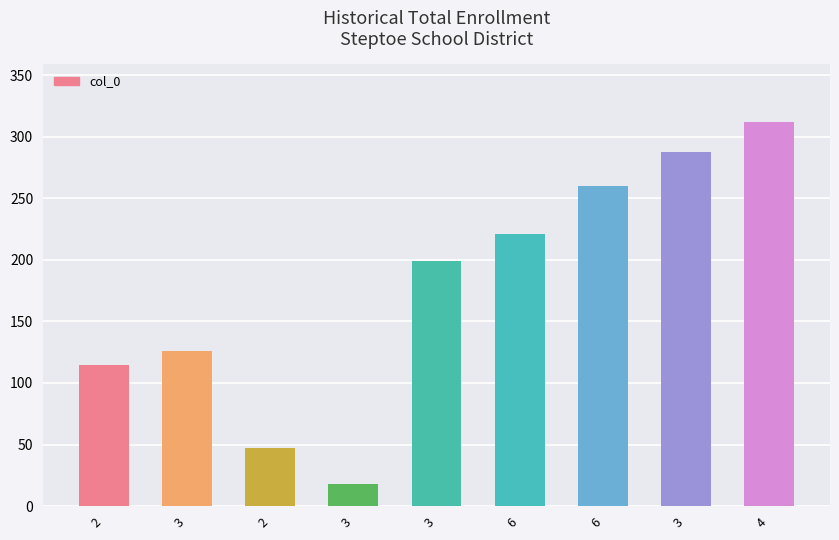

Where does the data first go above 198?

3